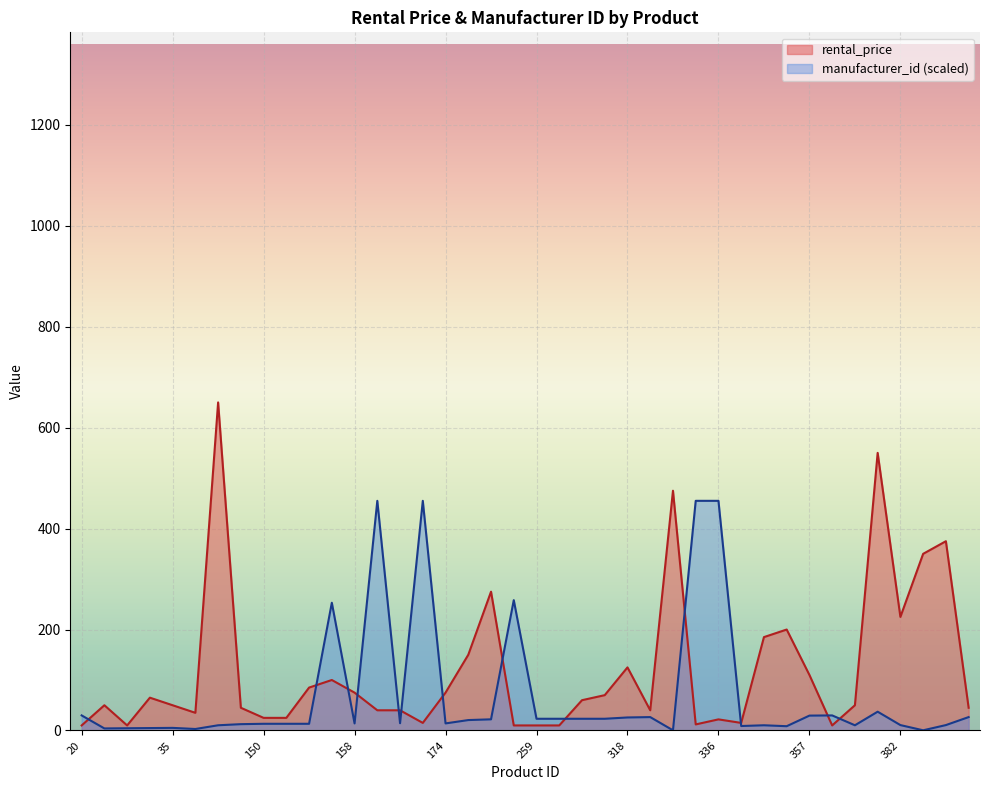

True or false: manufacturer_id has a value of 180.0 at 164.

False